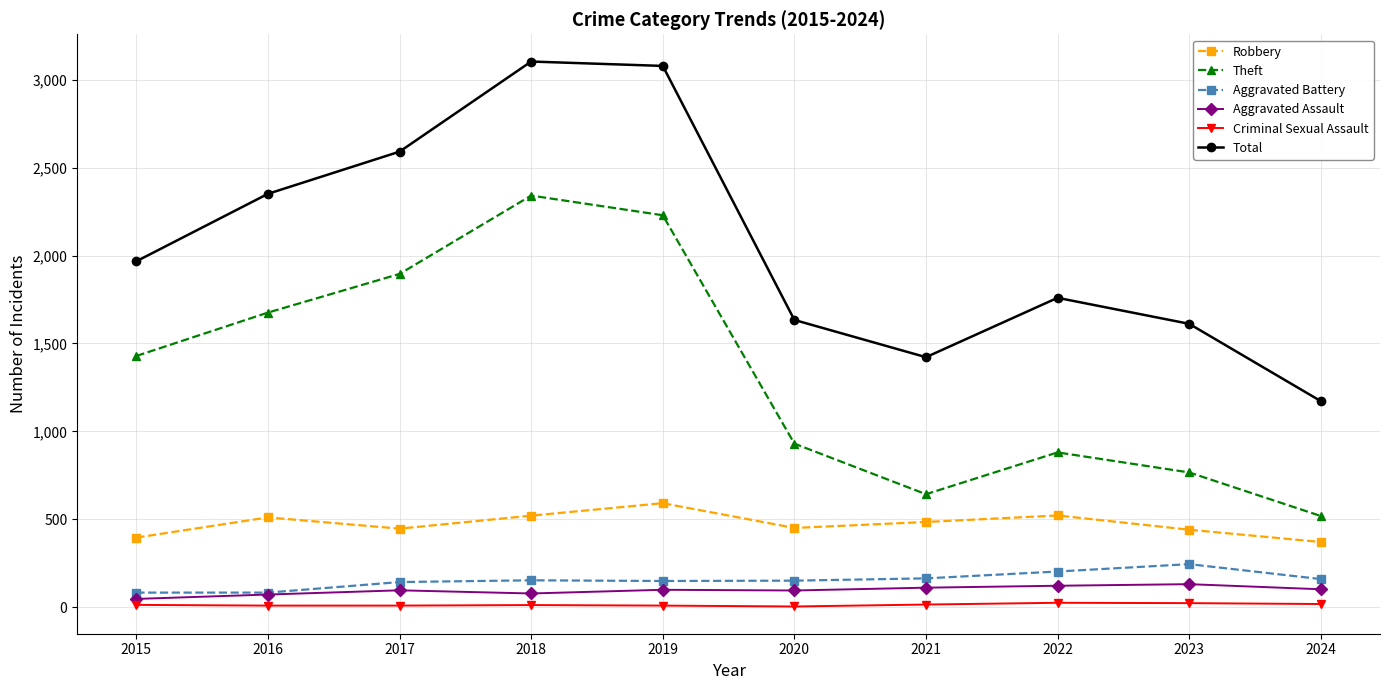

What is the difference between the second highest and second lowest values in the Aggravated Battery series?

120